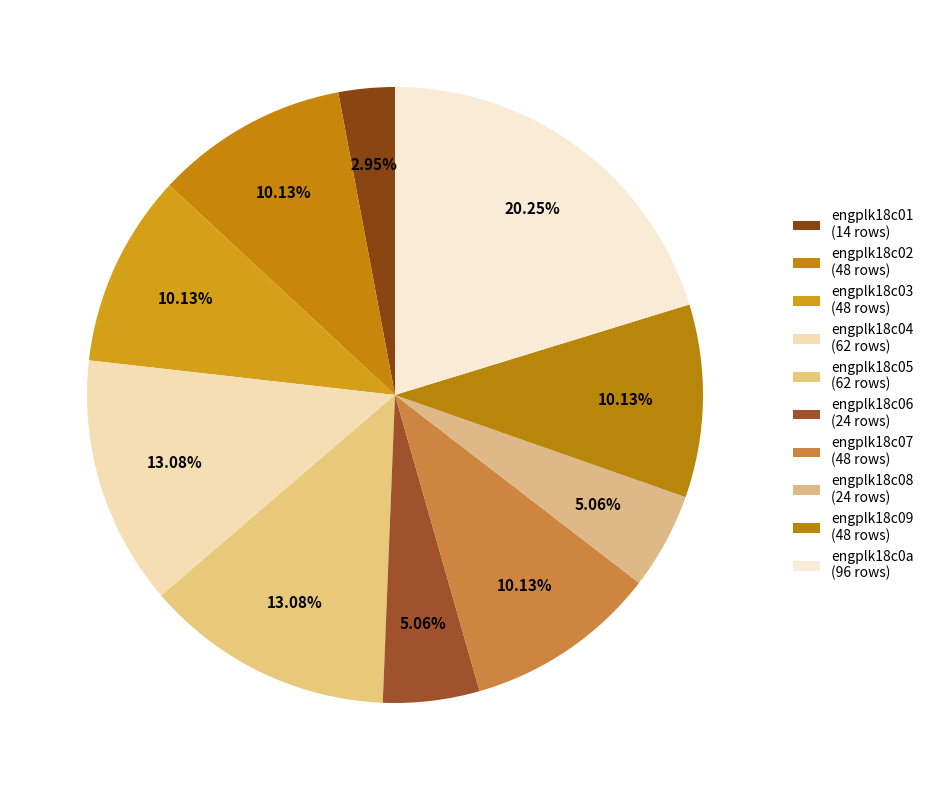

How many segments does this pie chart have?

10